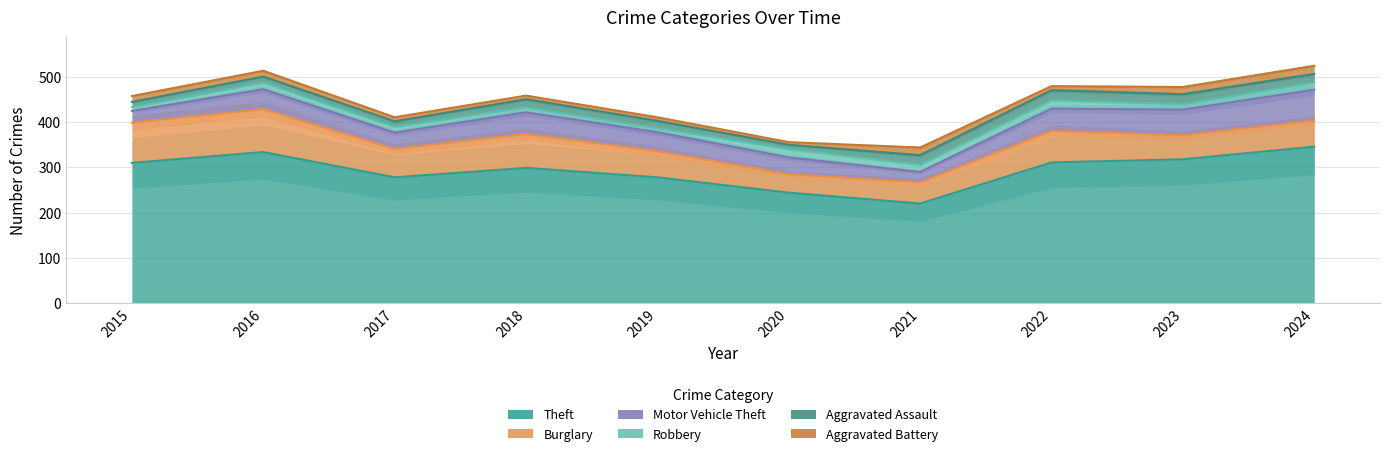

How many data points does each series have?

10